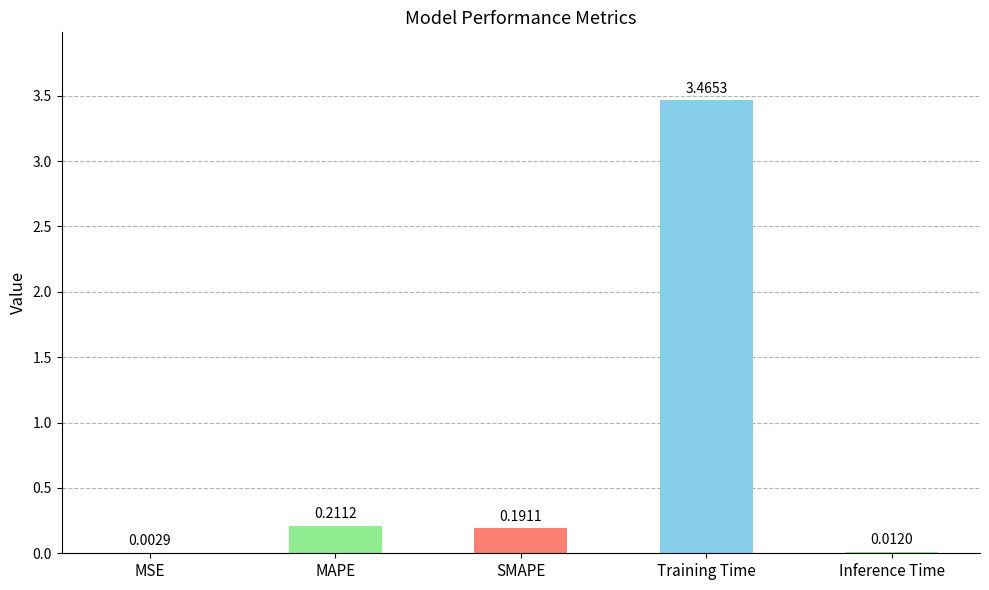

At which category does the chart reach its peak across all series?

Training Time